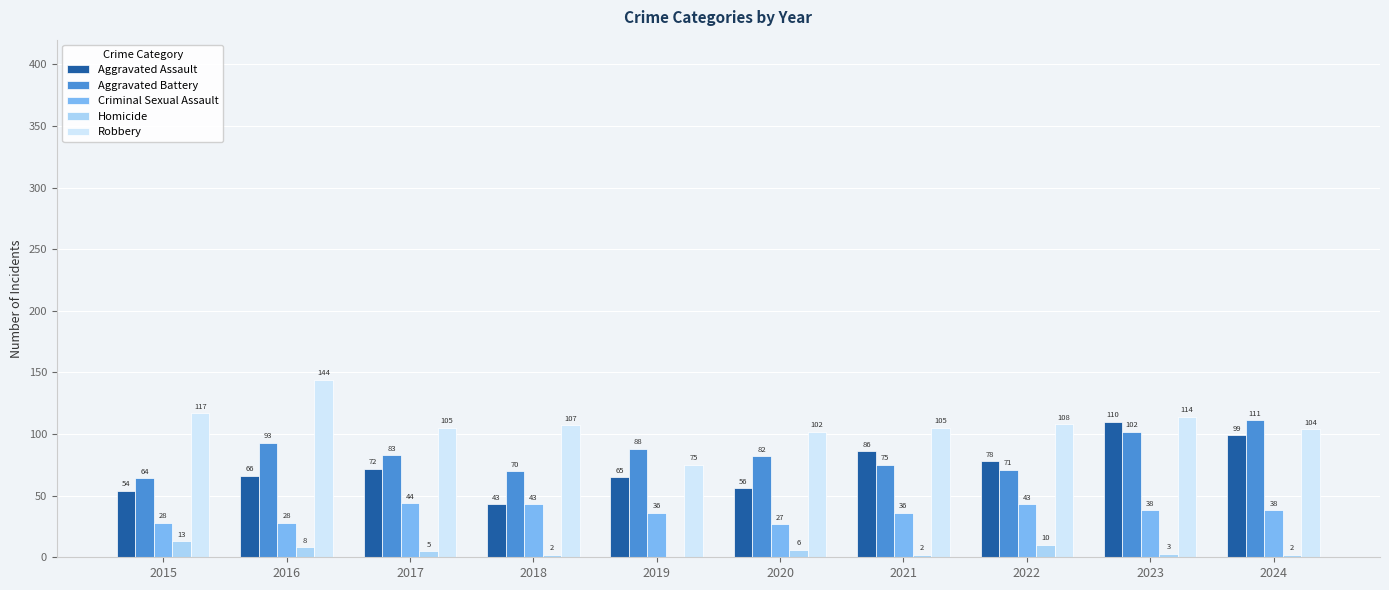

What value does the Aggravated Assault series have at 2019, to the nearest 5?

65